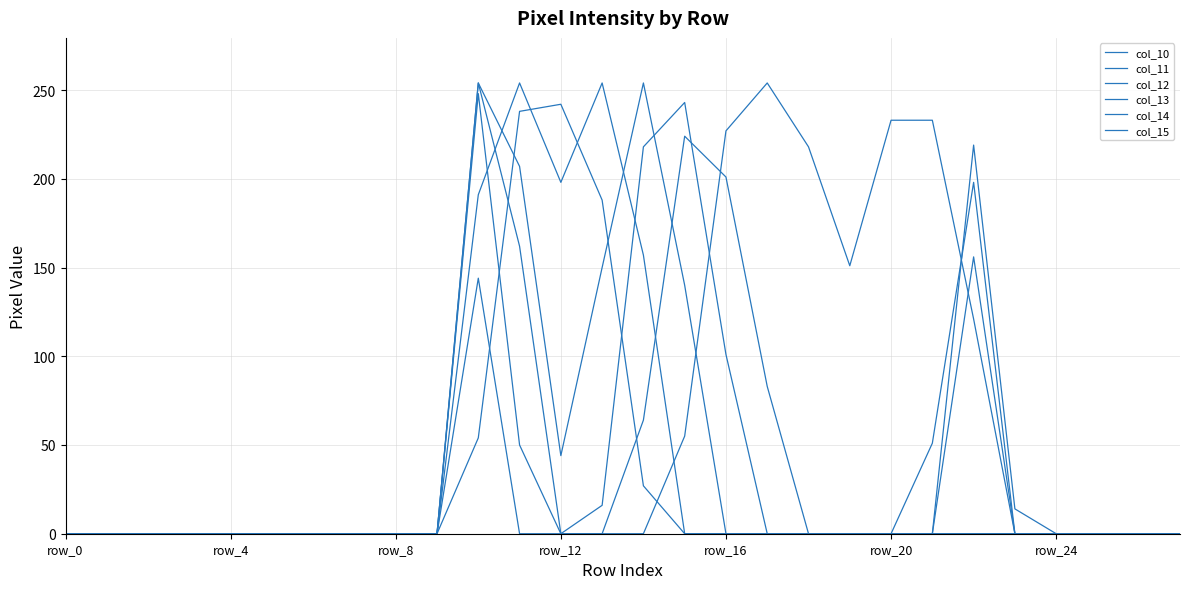

How many col_12 values are between 0 and 44?

22